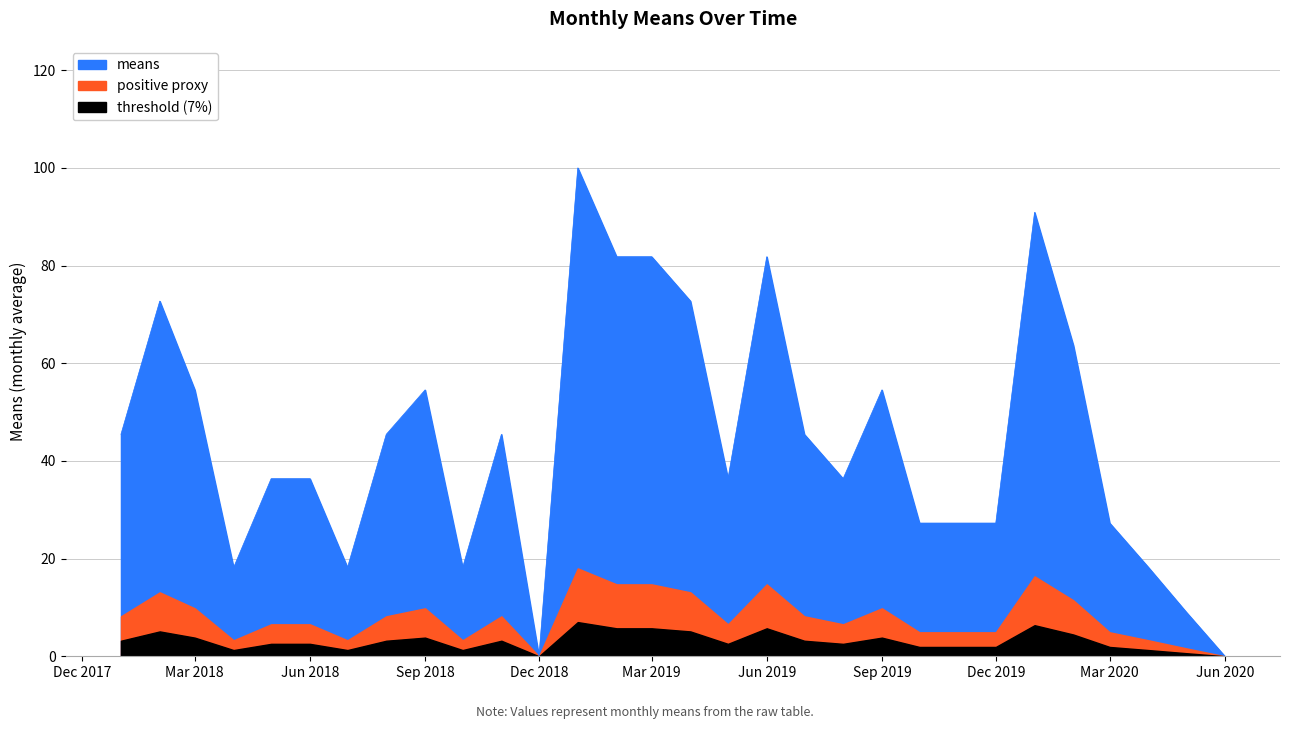

List the labels in order of value, smallest first.

2018-12-01, 2020-06-01, 2020-05-01, 2018-04-01, 2018-07-01, 2018-10-01, 2020-04-01, 2019-10-01, 2019-11-01, 2019-12-01, 2020-03-01, 2018-05-01, 2018-06-01, 2019-05-01, 2019-08-01, 2018-01-01, 2018-08-01, 2018-11-01, 2019-07-01, 2018-03-01, 2018-09-01, 2019-09-01, 2020-02-01, 2018-02-01, 2019-04-01, 2019-02-01, 2019-03-01, 2019-06-01, 2020-01-01, 2019-01-01